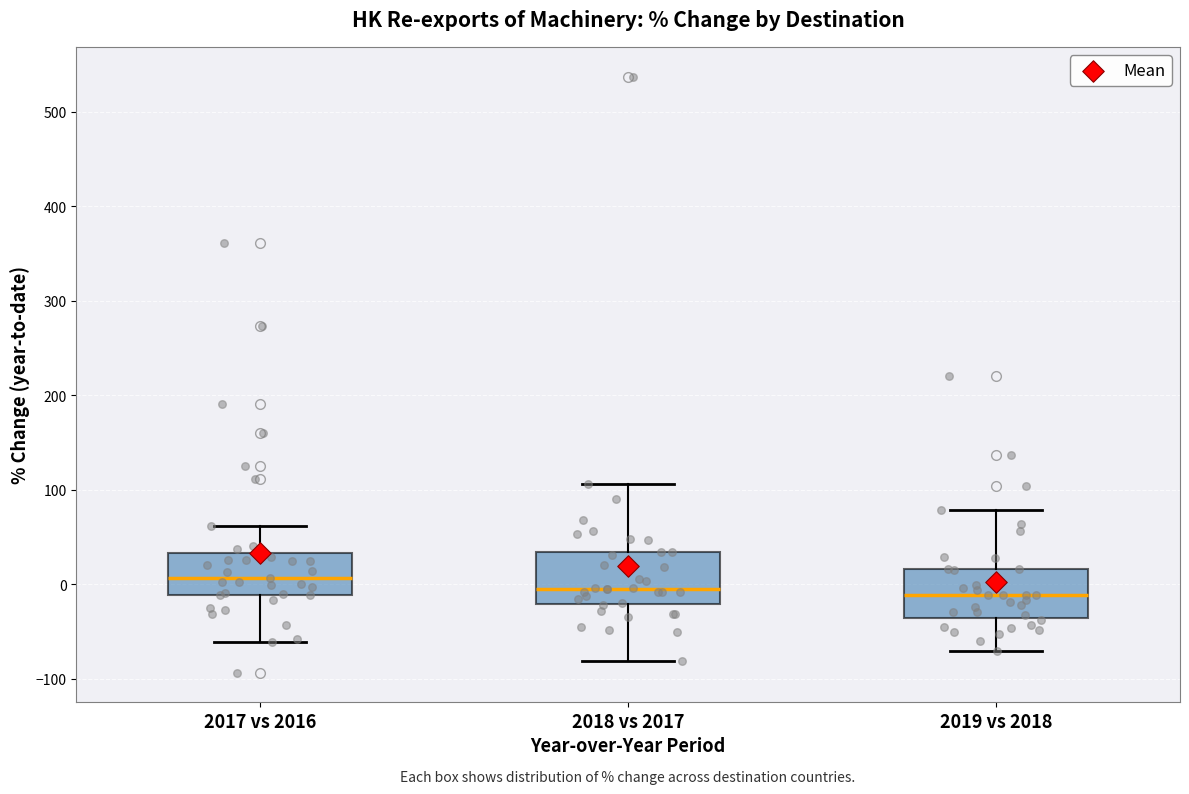

Reading left to right, read every box against the y-axis: the position of its median line, the range the box covers, and the ends of its whiskers. The values are not printed on the chart, so give them approximately, as read against the axis.

2017 vs 2016: median 10, box -10 to 30, whiskers -60 to 60
2018 vs 2017: median 0, box -20 to 30, whiskers -80 to 110
2019 vs 2018: median -10, box -40 to 20, whiskers -70 to 80